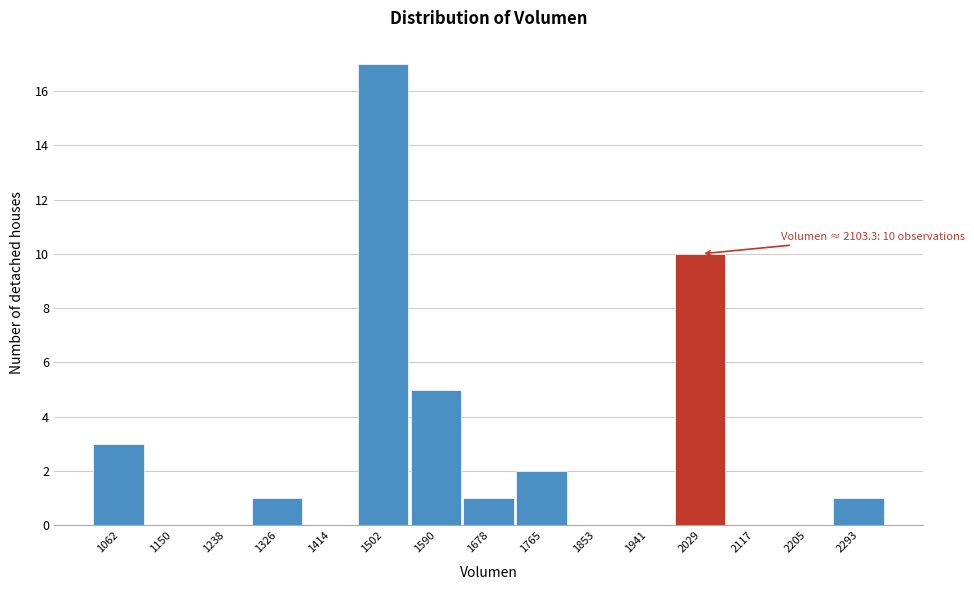

Reading left to right, list all the values displayed in this chart.

1062=3	1150=0	1238=0	1326=1	1414=0	1502=17	1590=5	1678=1	1765=2	1853=0	1941=0	2029=10	2117=0	2205=0	2293=1